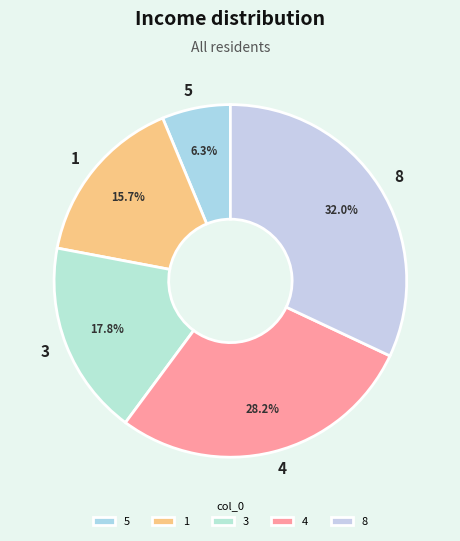

Is the sum of 3 and 5 greater than half?

No